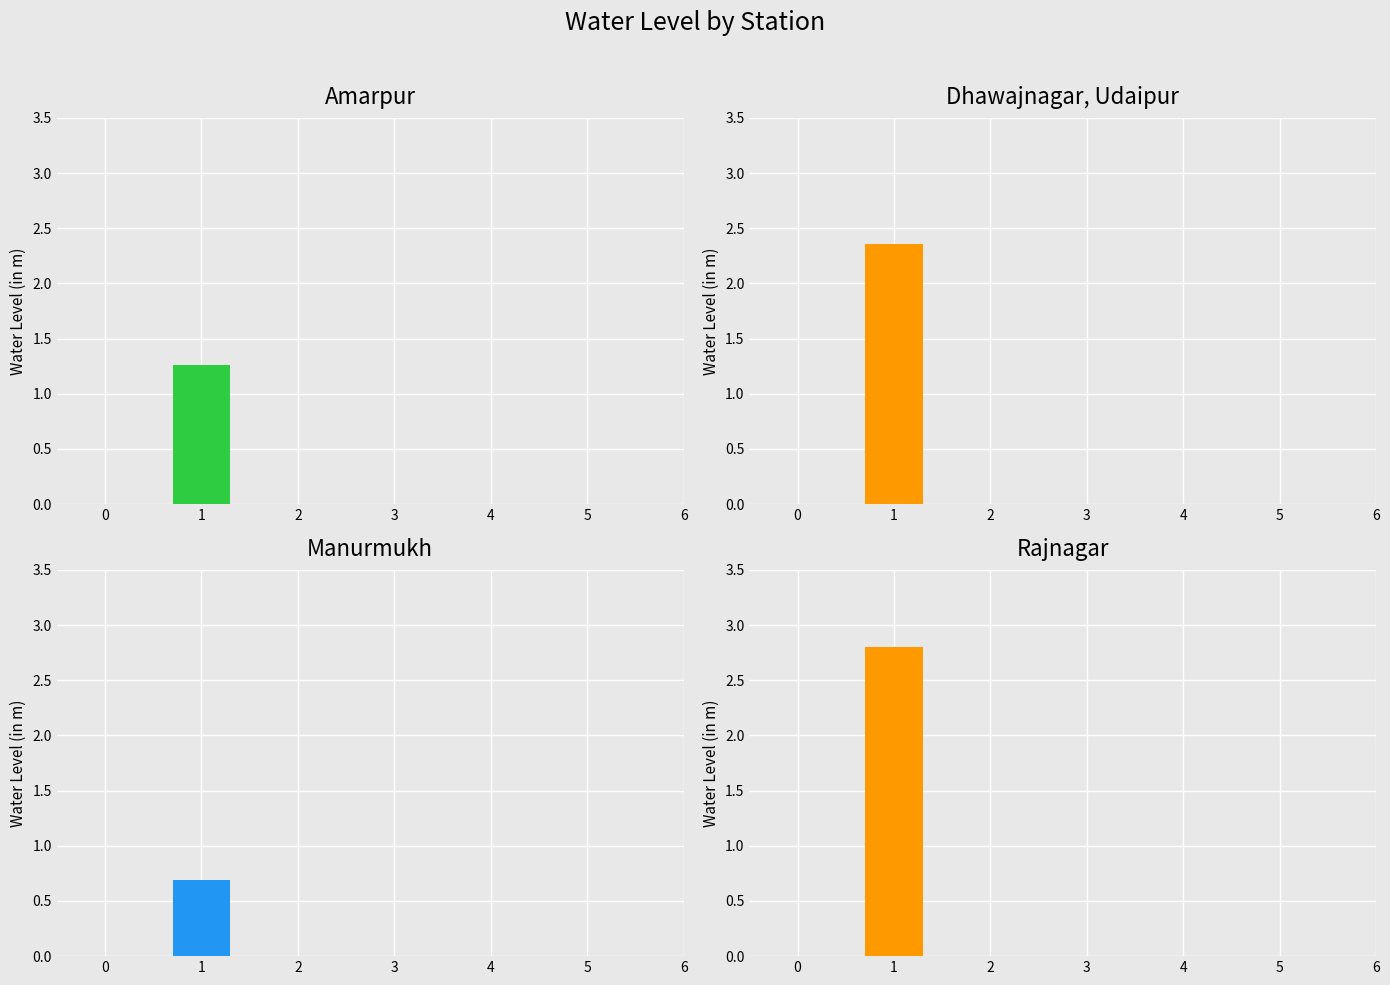

Rank the categories by value from lowest to highest.

Manurmukh, Amarpur, Dhawajnagar, Udaipur, Rajnagar